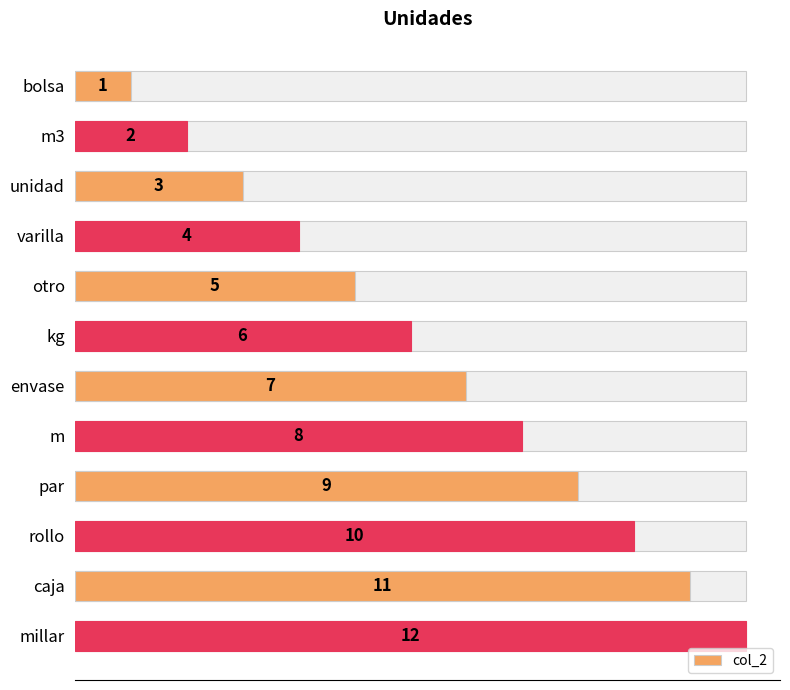

What is the minimum value shown in the chart?

1